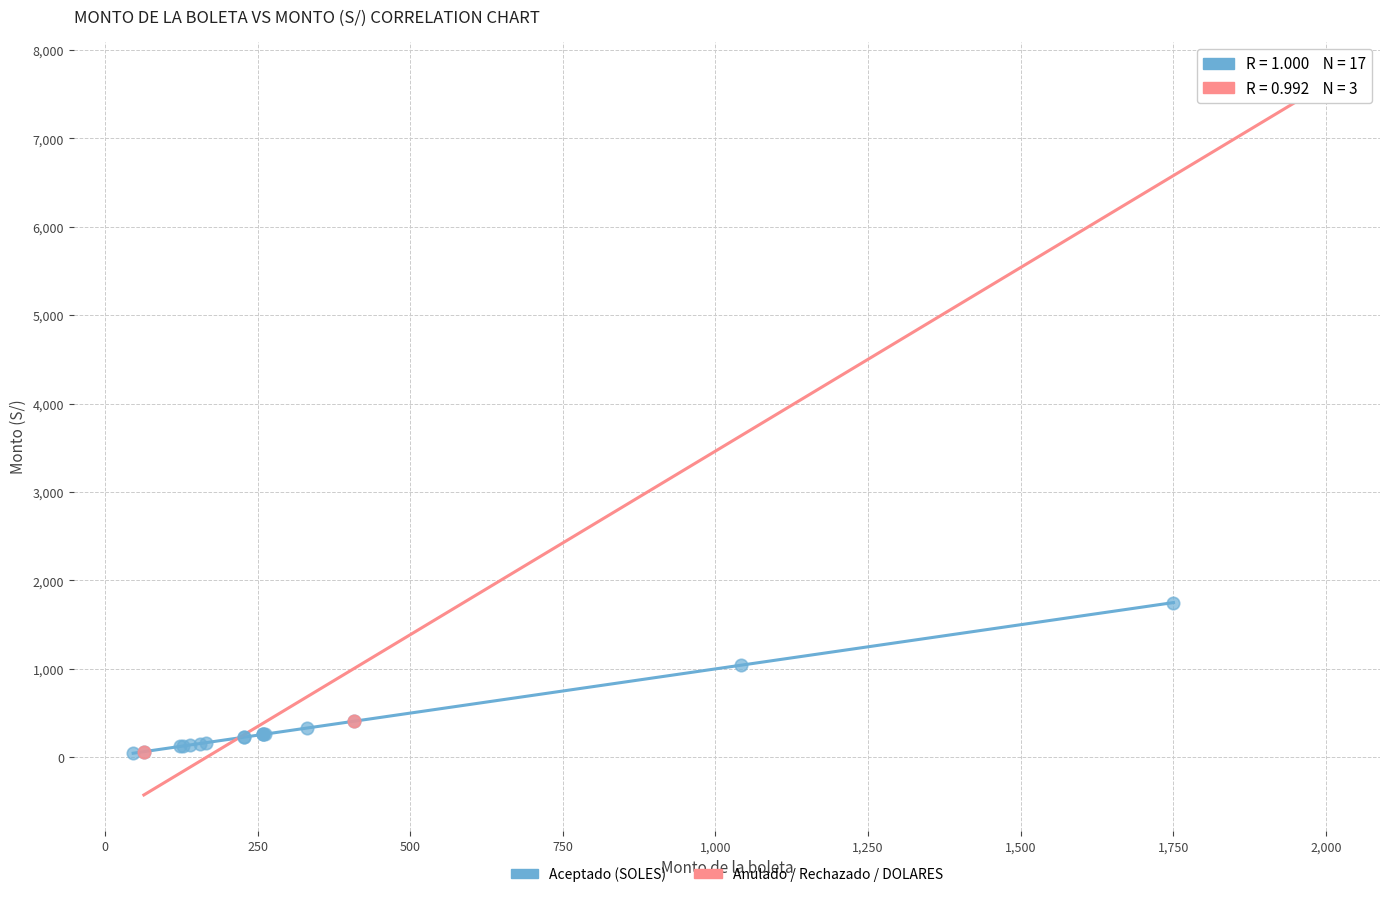

Which series reaches the maximum Y coordinate?

Anulado / Rechazado / DOLARES